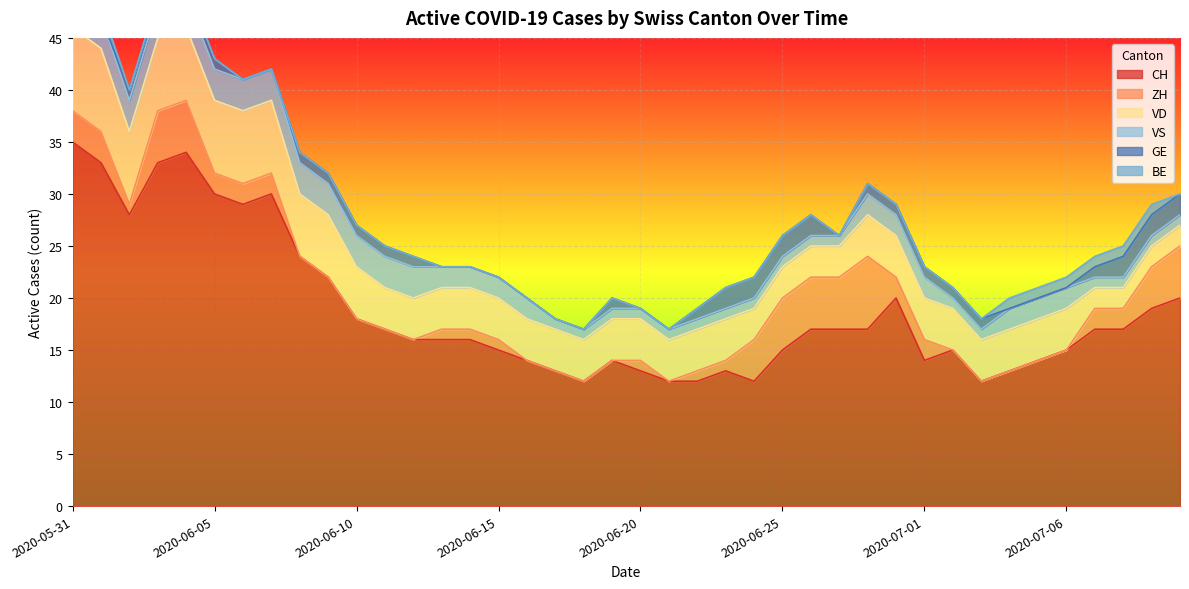

What is the sum of all VS values?

78